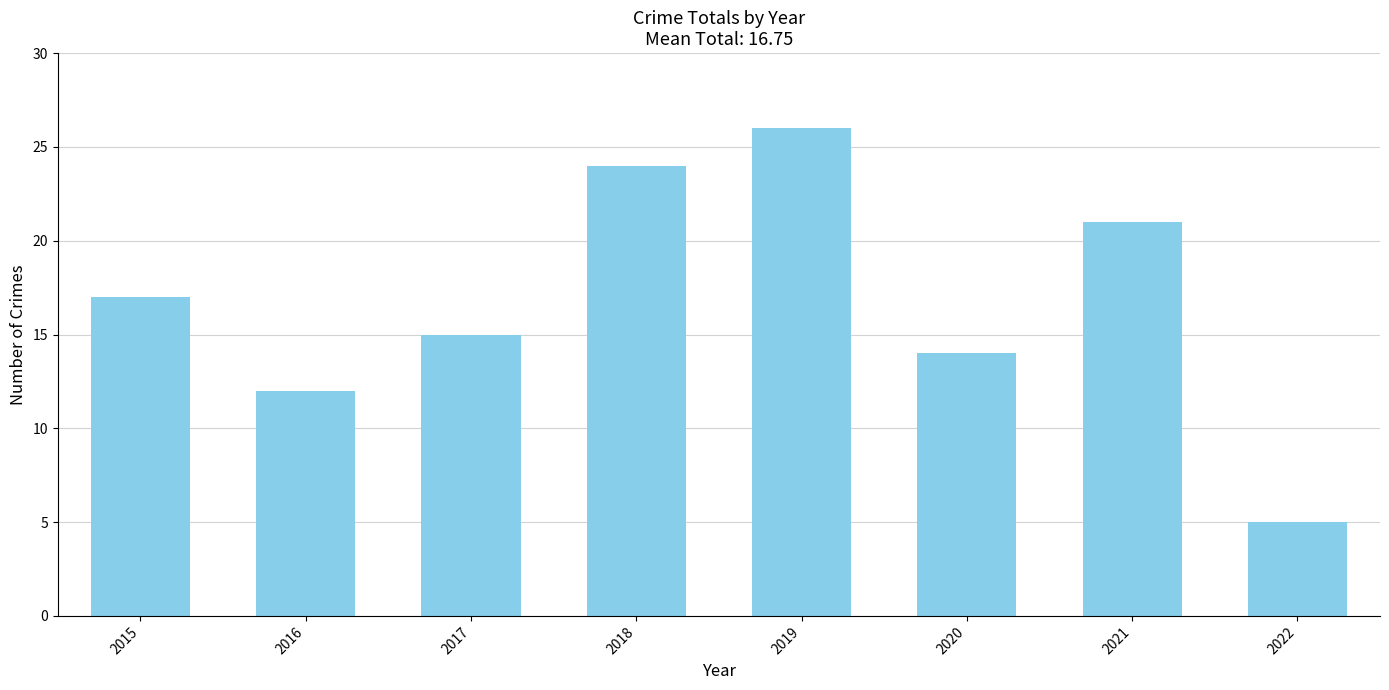

What is the greatest value displayed?

26